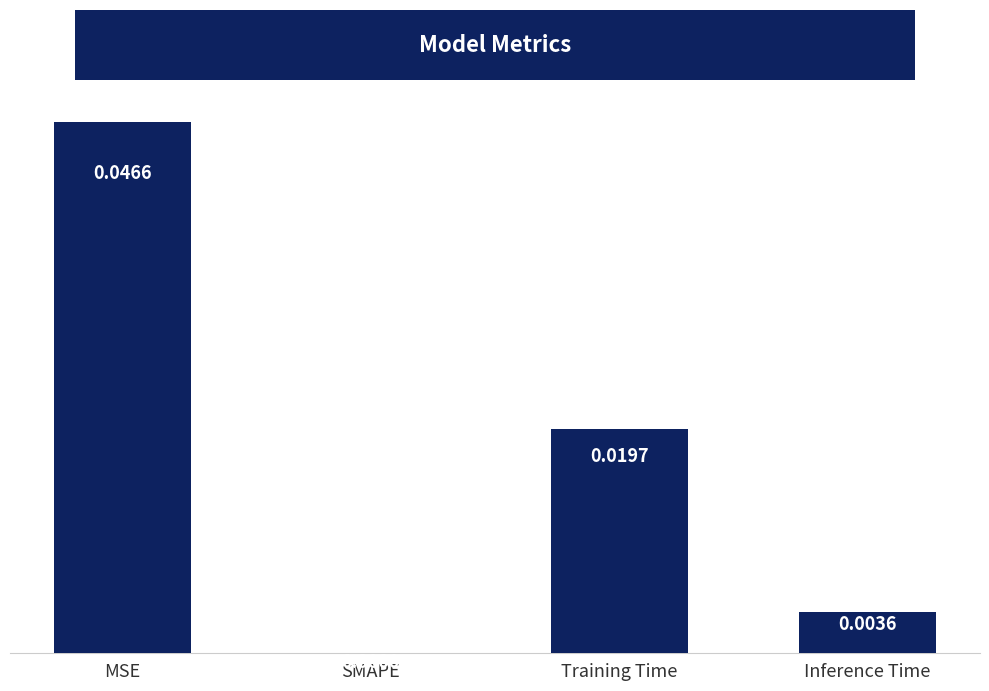

Where is the data nearest to the value 0?

SMAPE